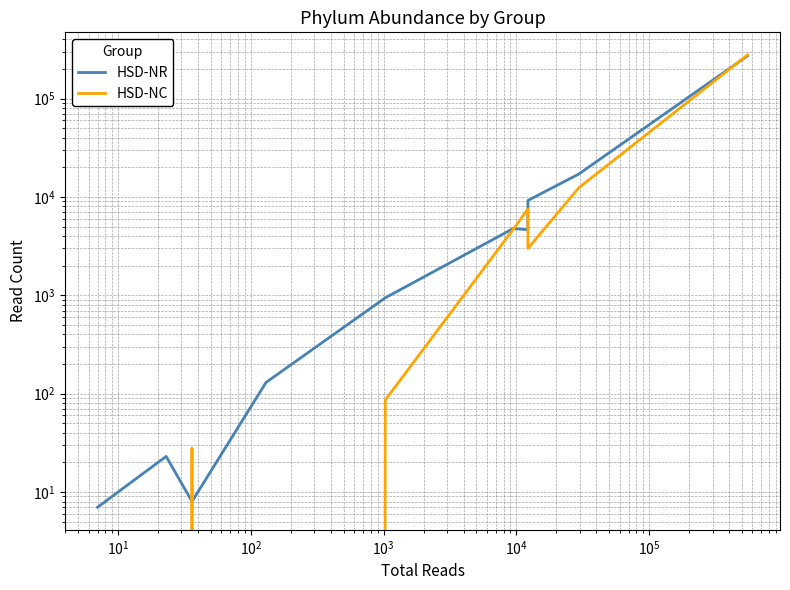

Which series has the widest spread of values?

HSD-NC